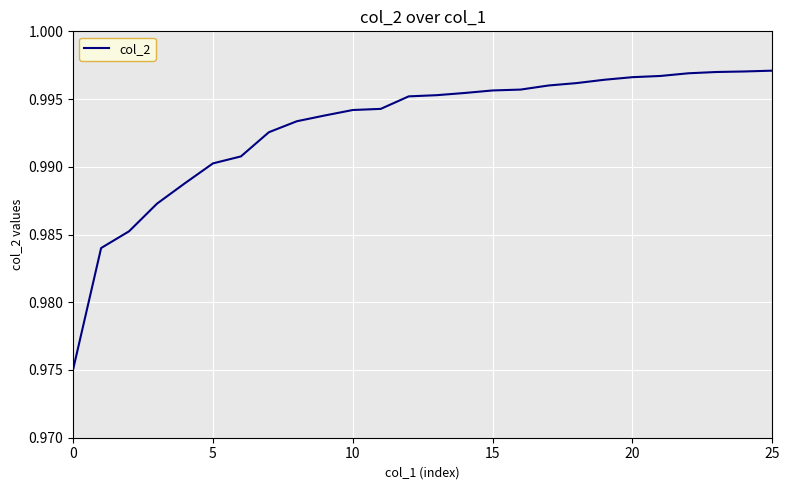

How many lines are shown in the chart?

1